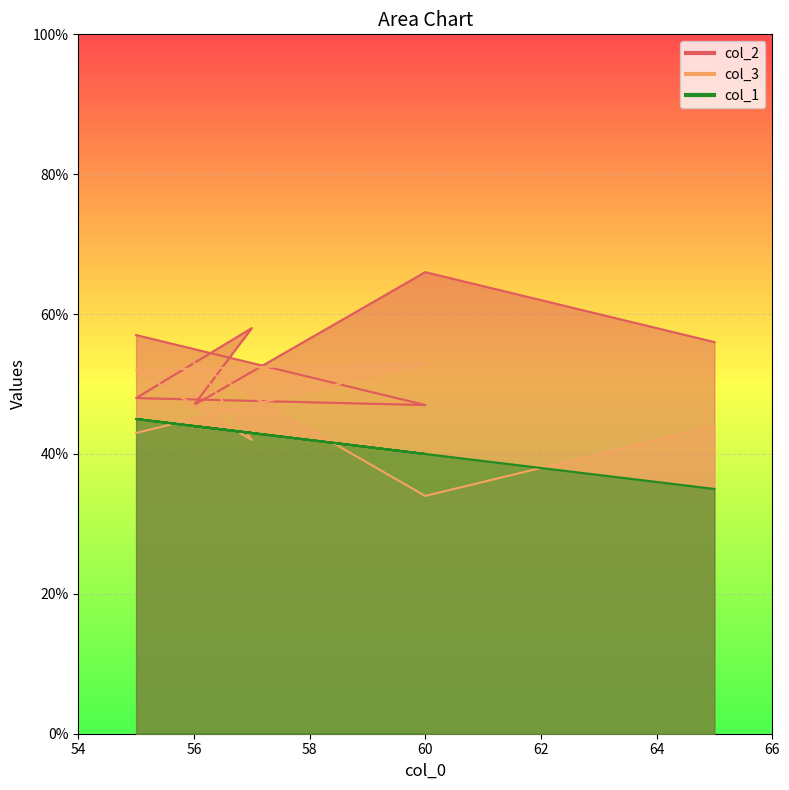

True or false: col_3 has a value of 34 at 60.

True